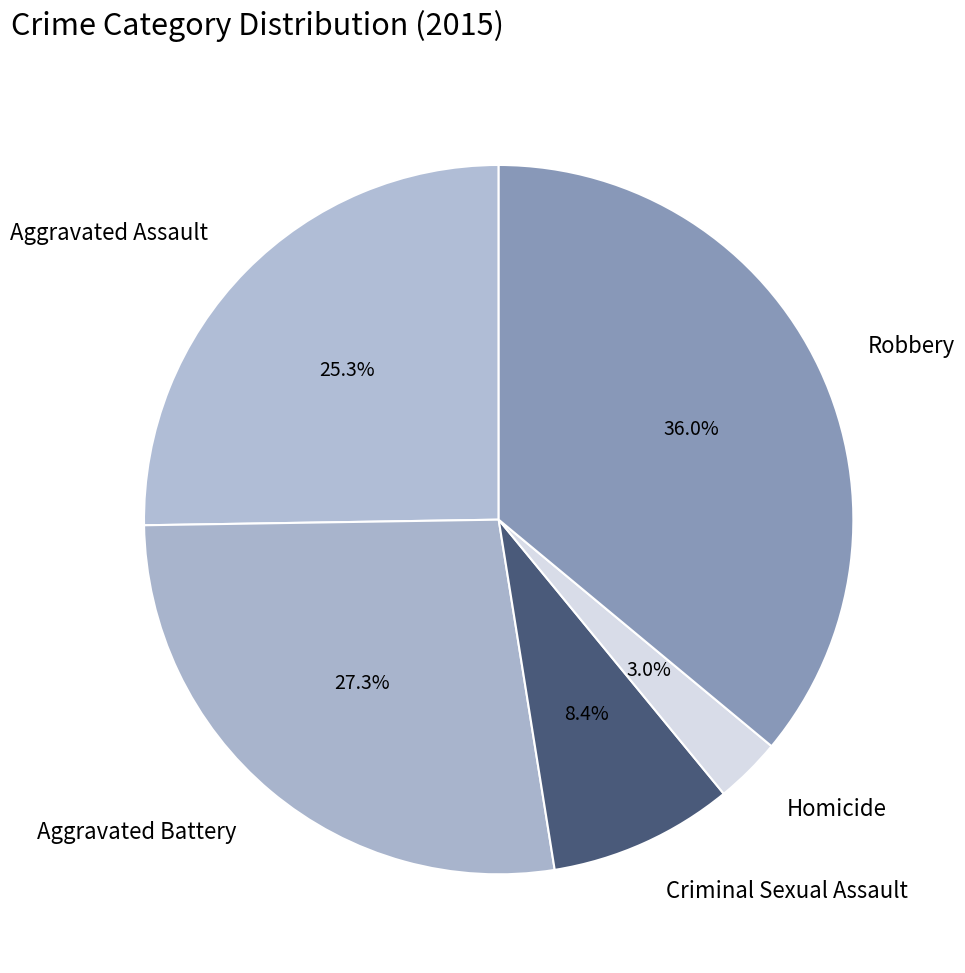

Which has a higher value, Aggravated Assault or Criminal Sexual Assault?

Aggravated Assault